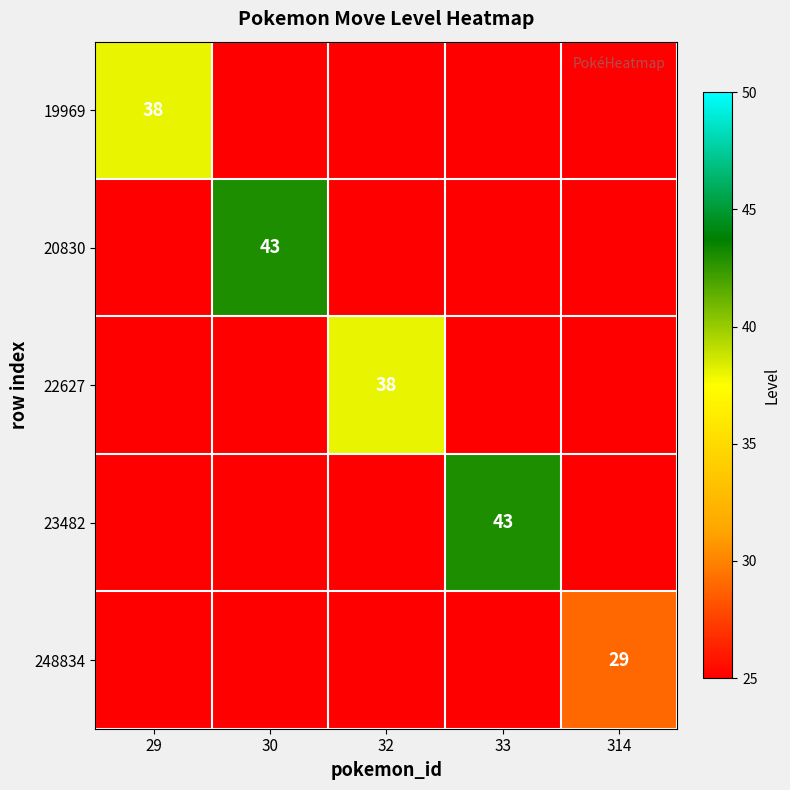

Between 314 and 29, which is larger?

29